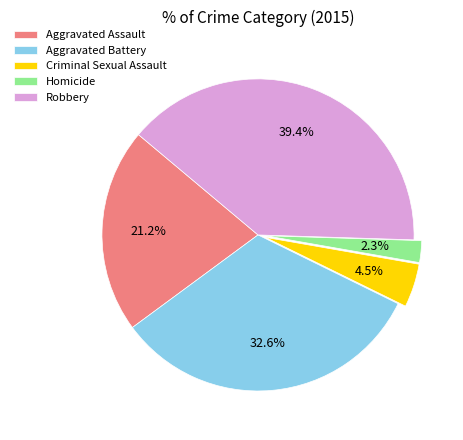

Which has a higher value, Robbery or Aggravated Assault?

Robbery